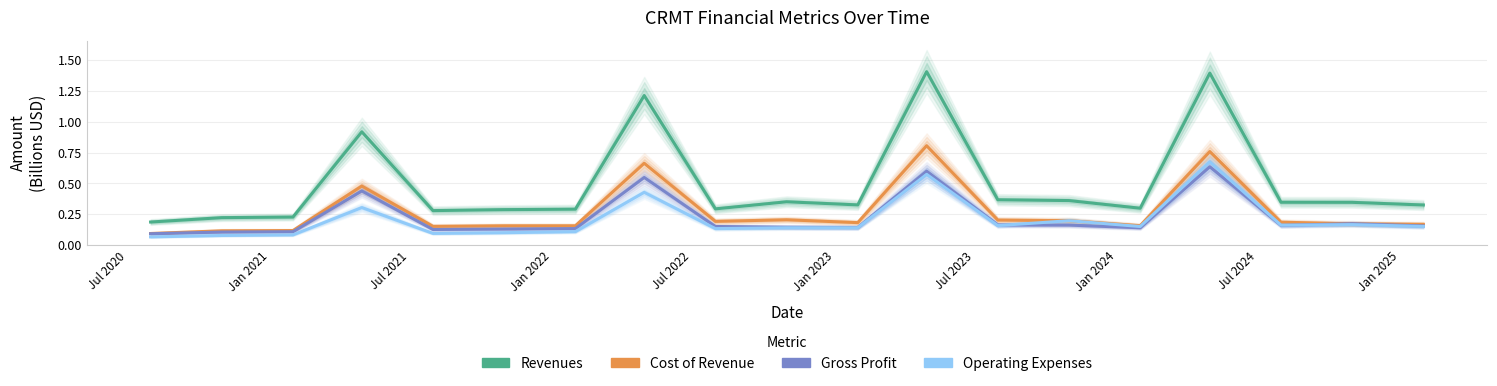

The value of Cost of Revenue at Jan 2023 is 0.1. True or false?

False